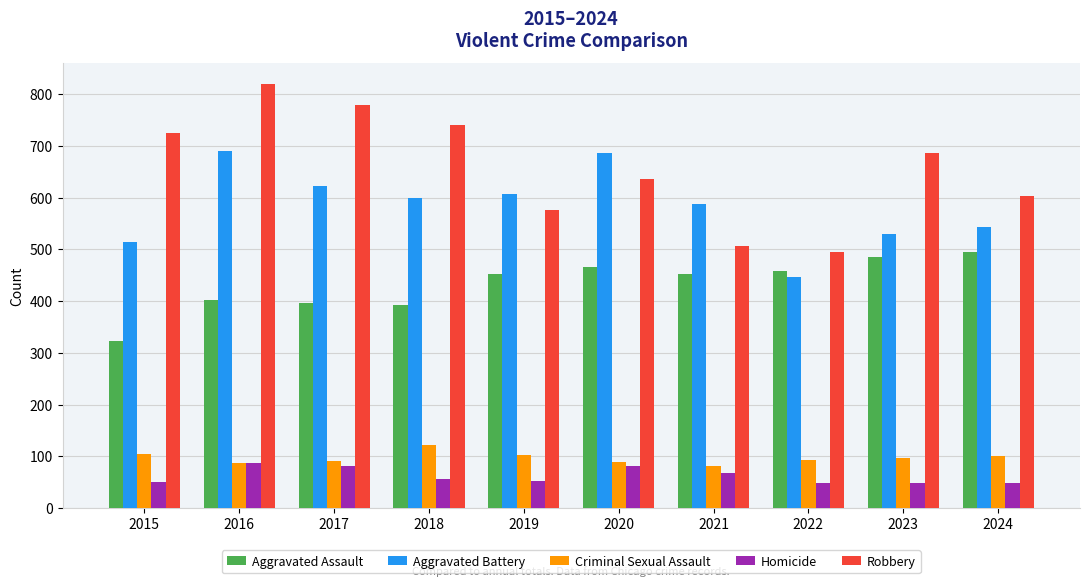

What are all the series names shown in the legend?

Aggravated Assault, Aggravated Battery, Criminal Sexual Assault, Homicide, Robbery